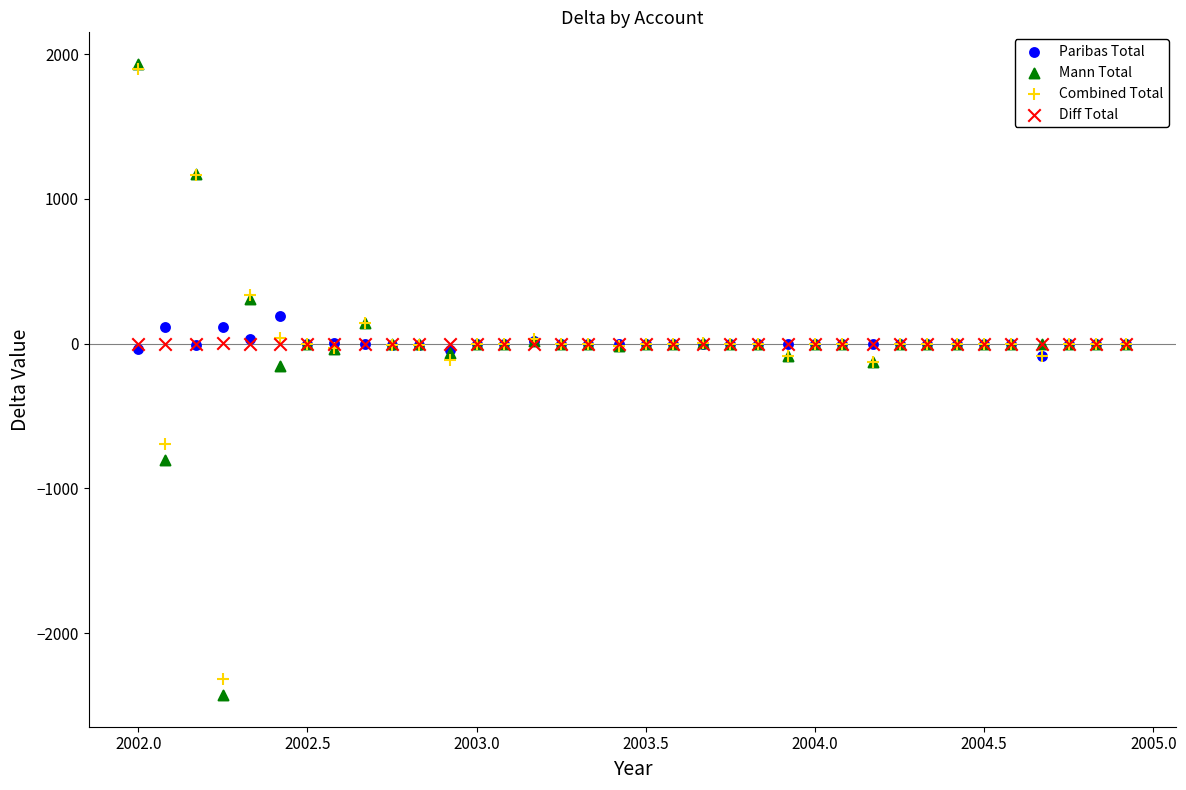

What are all the series names shown in the legend?

Paribas Total, Mann Total, Combined Total, Diff Total